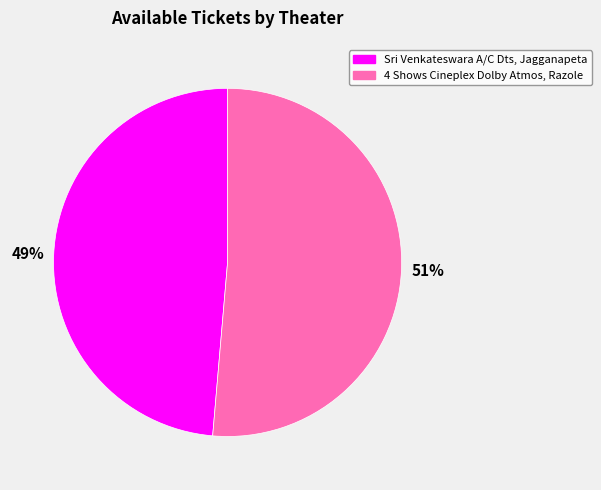

To the nearest percent, what is the average slice percentage?

50%